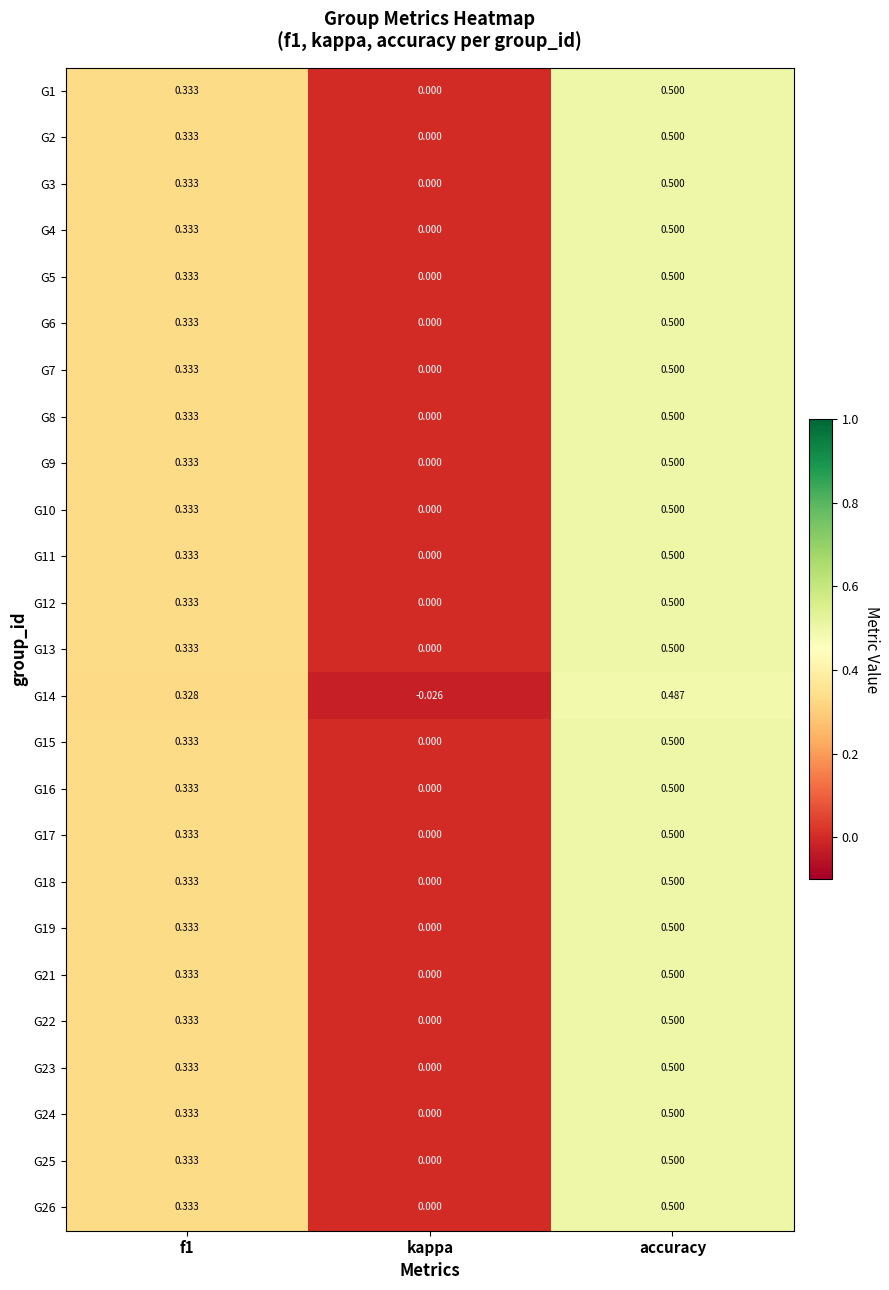

Where is G22 nearest to the value 0?

kappa